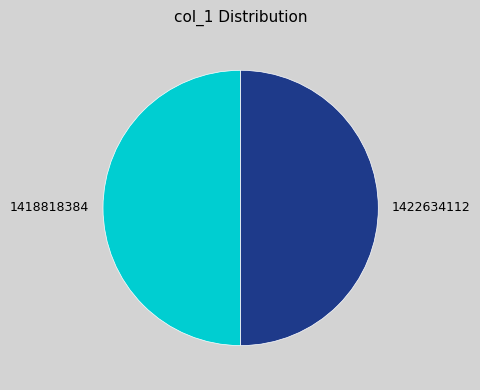

What is the ratio of the value at 1422634112 to the value at 1418818384?

1.0